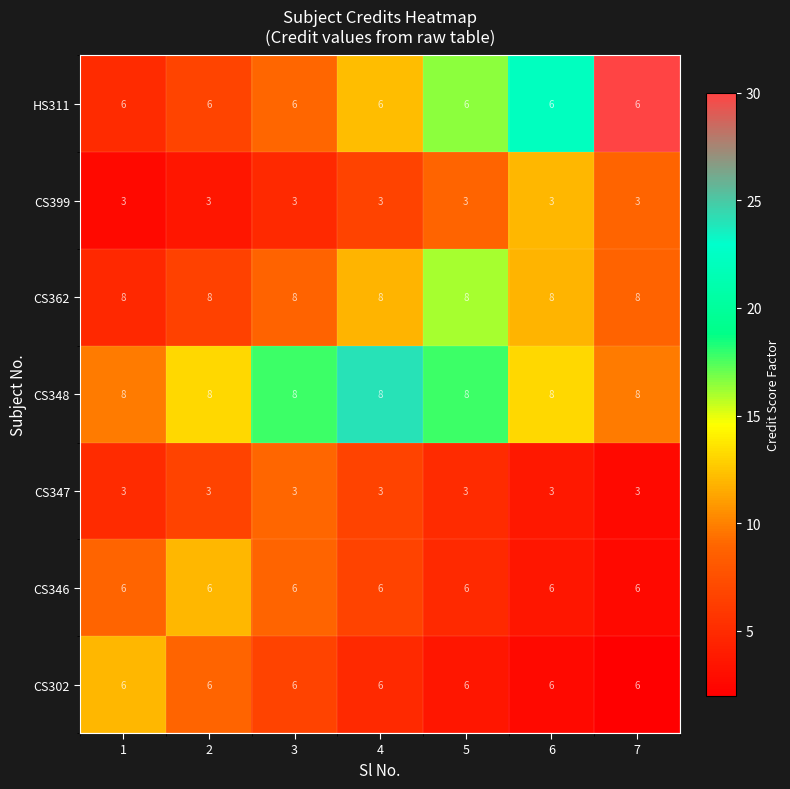

What is the spread (max minus min) of values at 4?

5